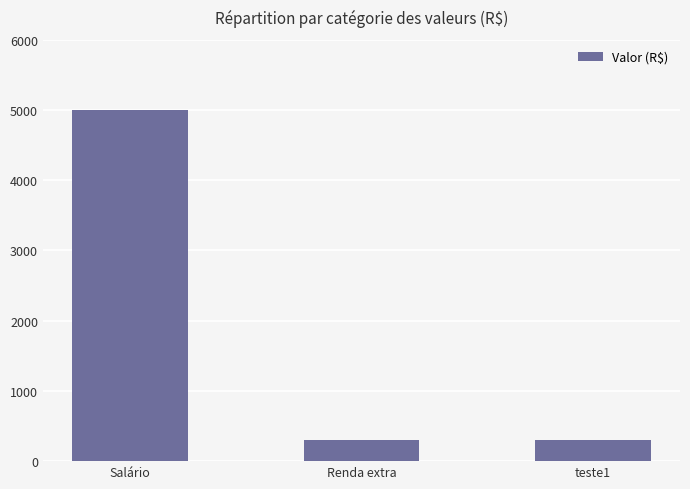

What is the maximum value shown in the chart?

5000